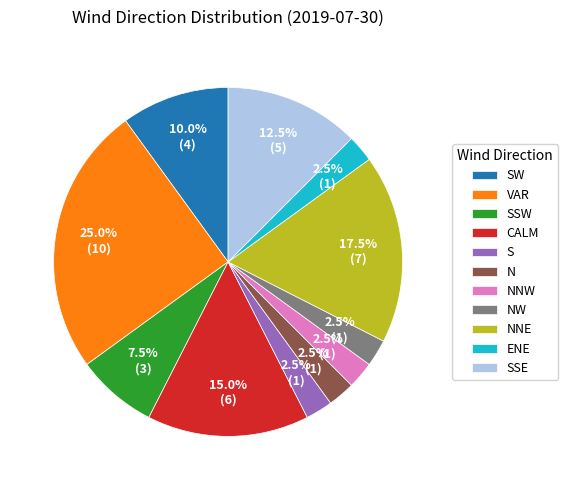

True or false: S accounts for 9% of the total.

False